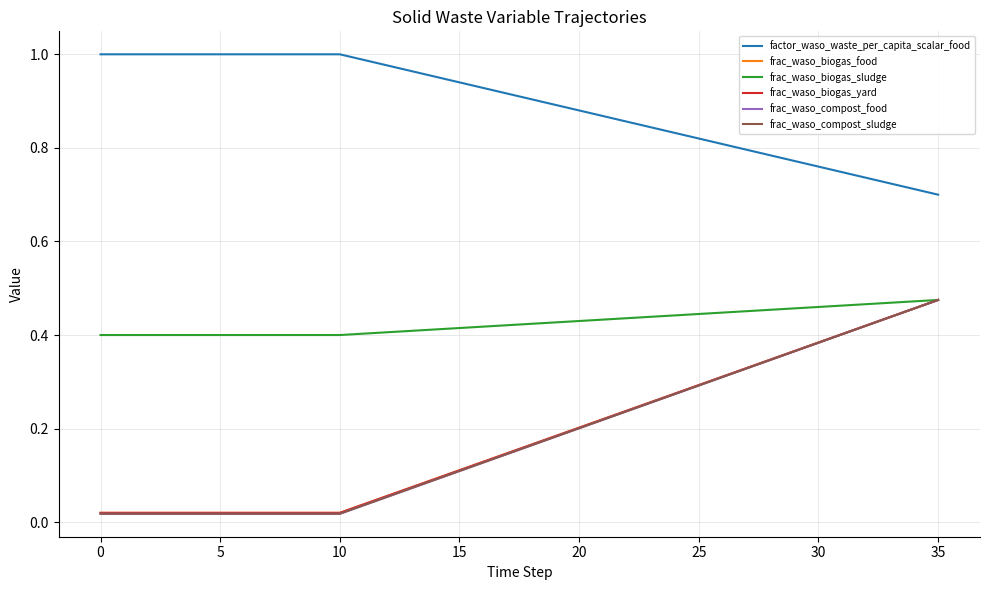

What is the greatest value displayed?

1.0